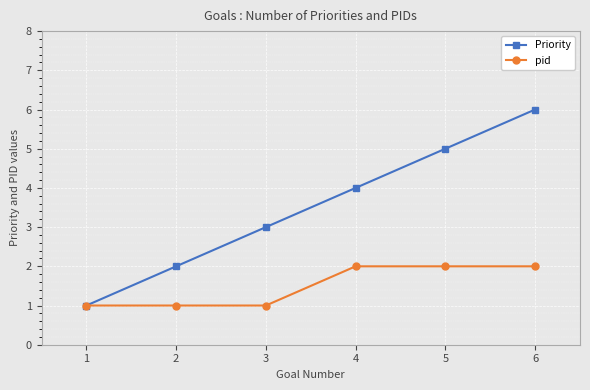

True or false: Priority has more than 0 interior local peaks.

False